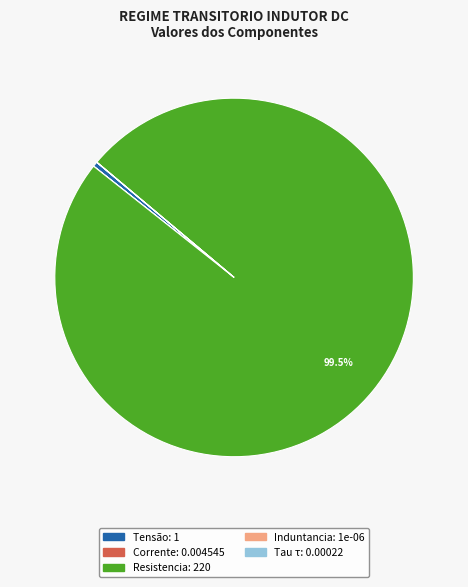

What is the majority slice?

Resistencia